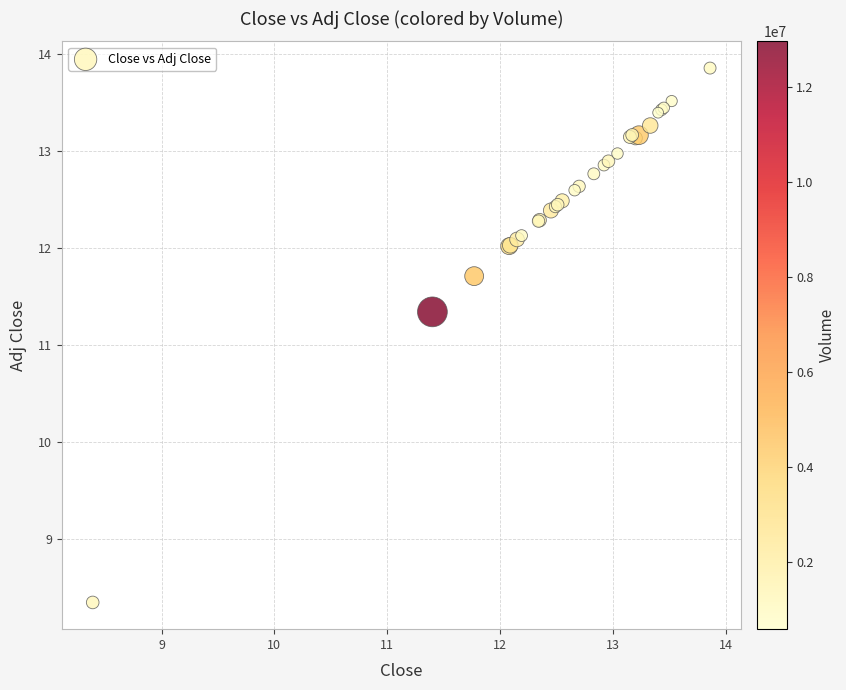

What Y value in the scatter plot is closest to 11?

11.3